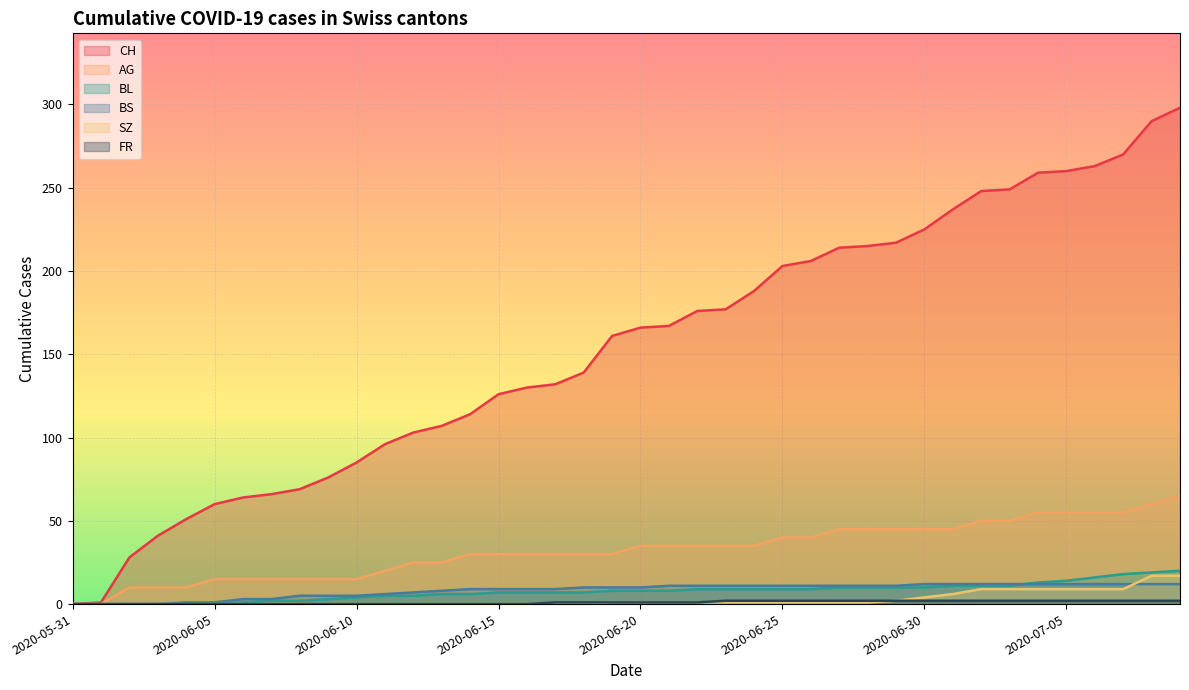

What is the label of the 5th point from the right?

2020-07-05